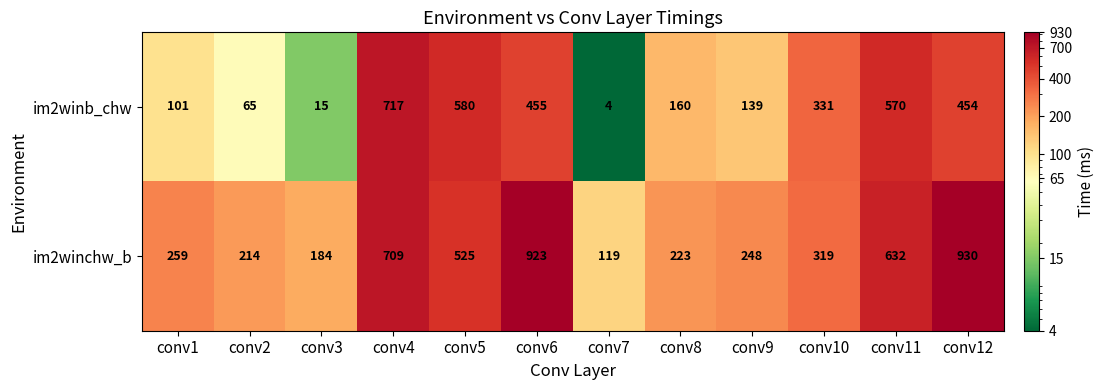

What is the difference between the highest and lowest values at conv5?

55